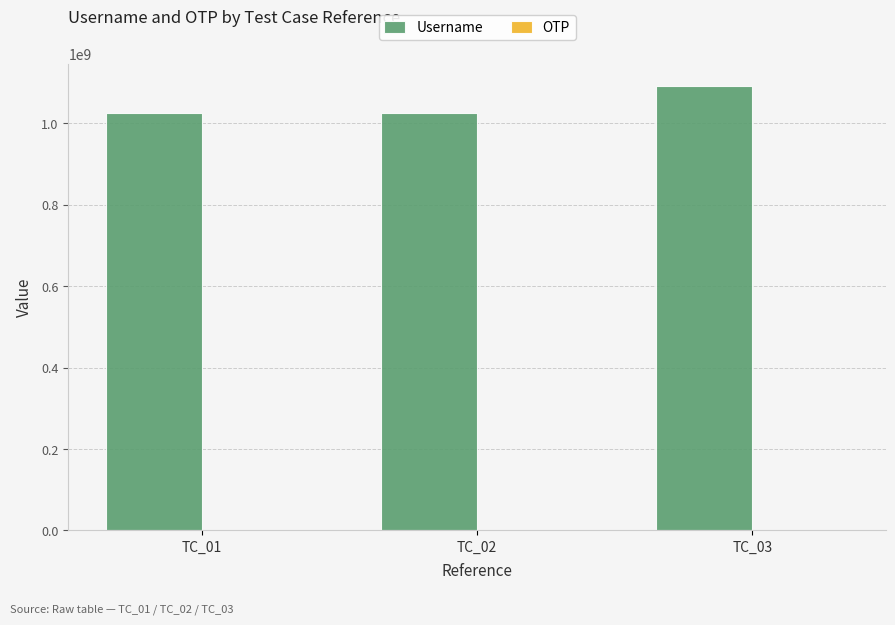

Which label corresponds to the largest value in the chart?

TC_03